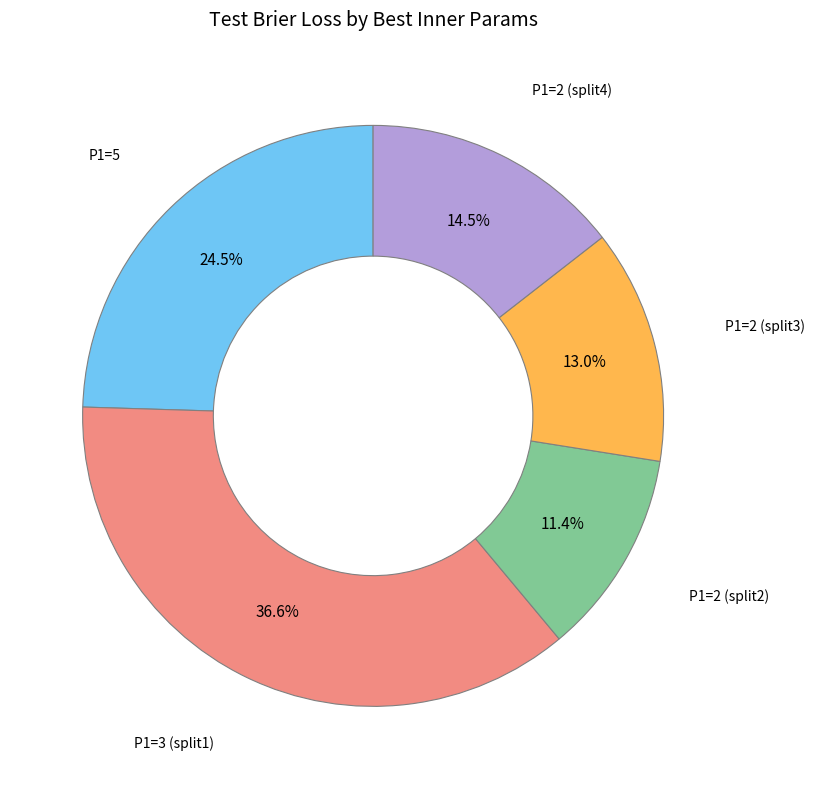

Rank the categories by value from highest to lowest.

P1=3 (split1), P1=5, P1=2 (split4), P1=2 (split3), P1=2 (split2)